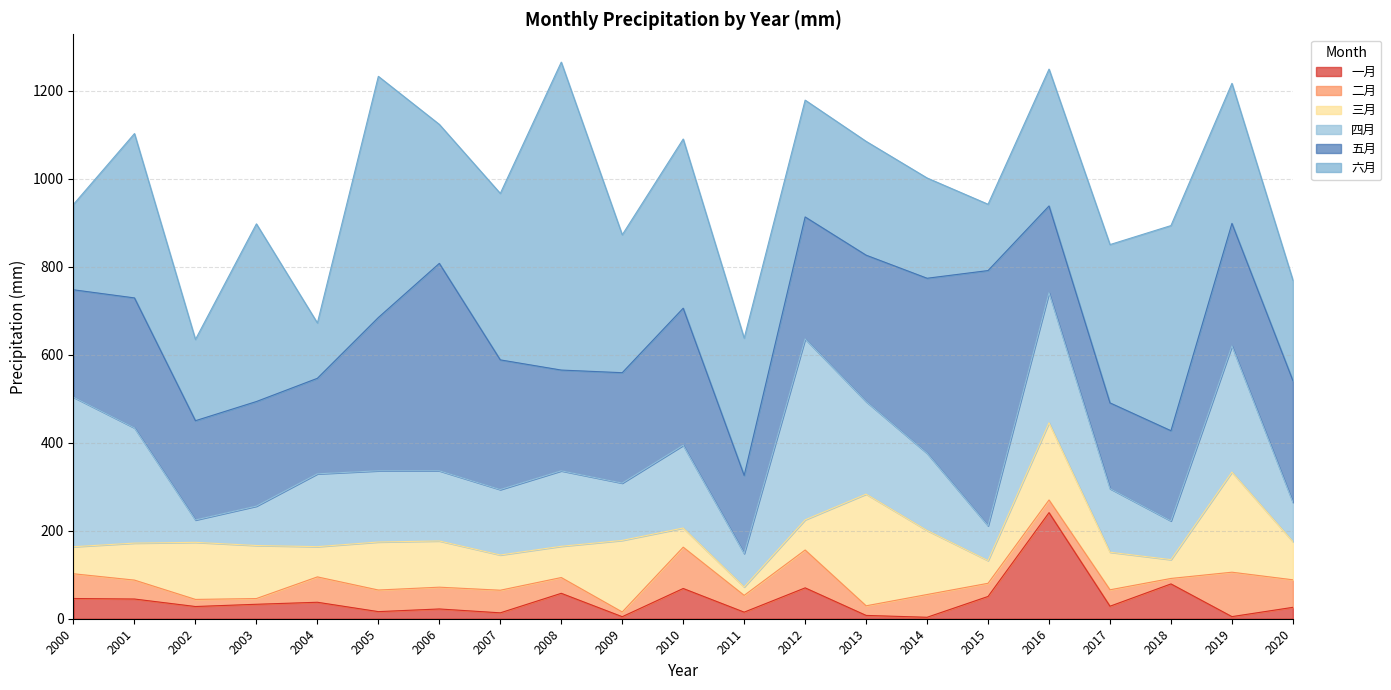

At which label is 五月 closest to 378?

2014